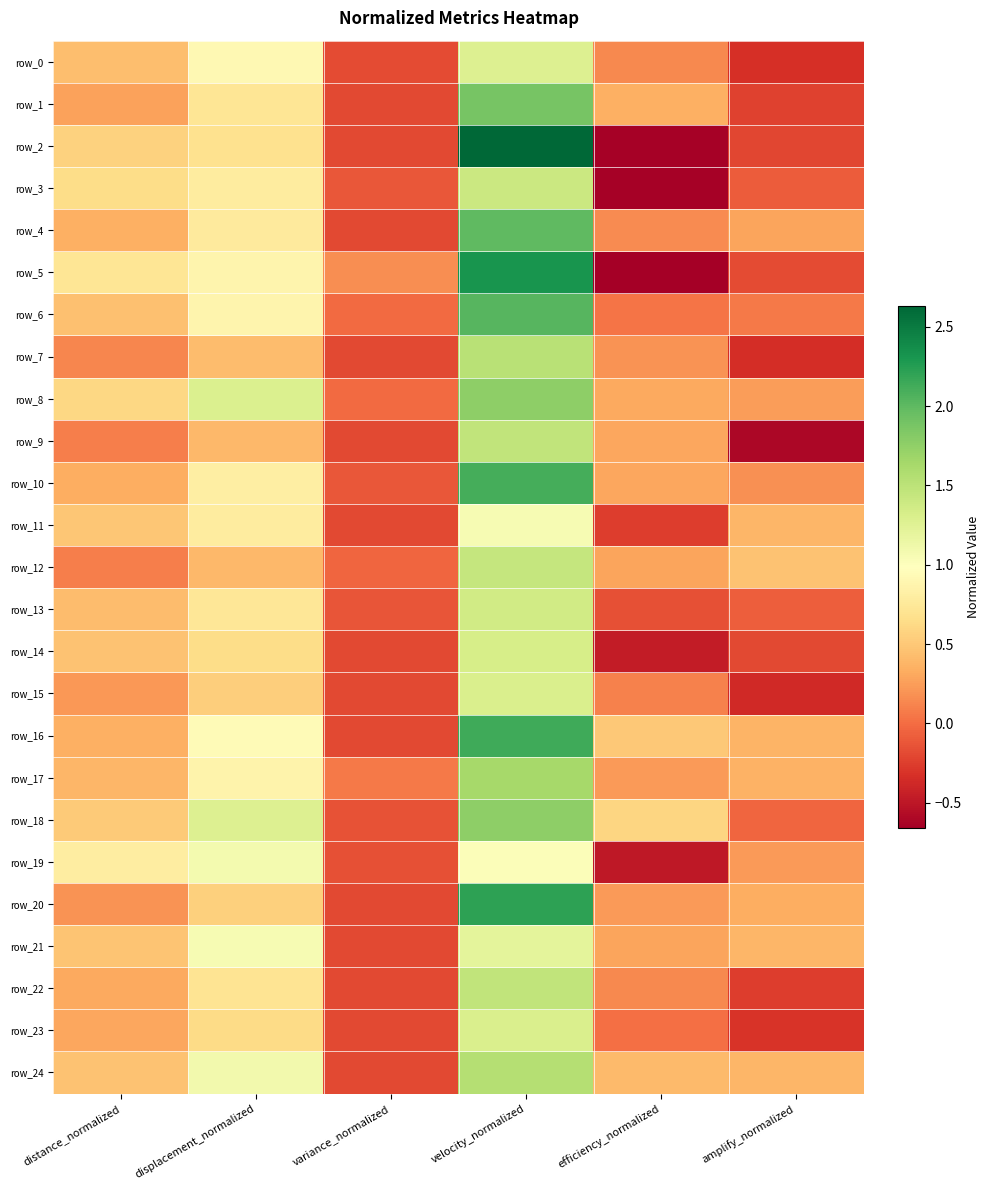

The value of row_13 at amplify_normalized is -0.1. True or false?

True